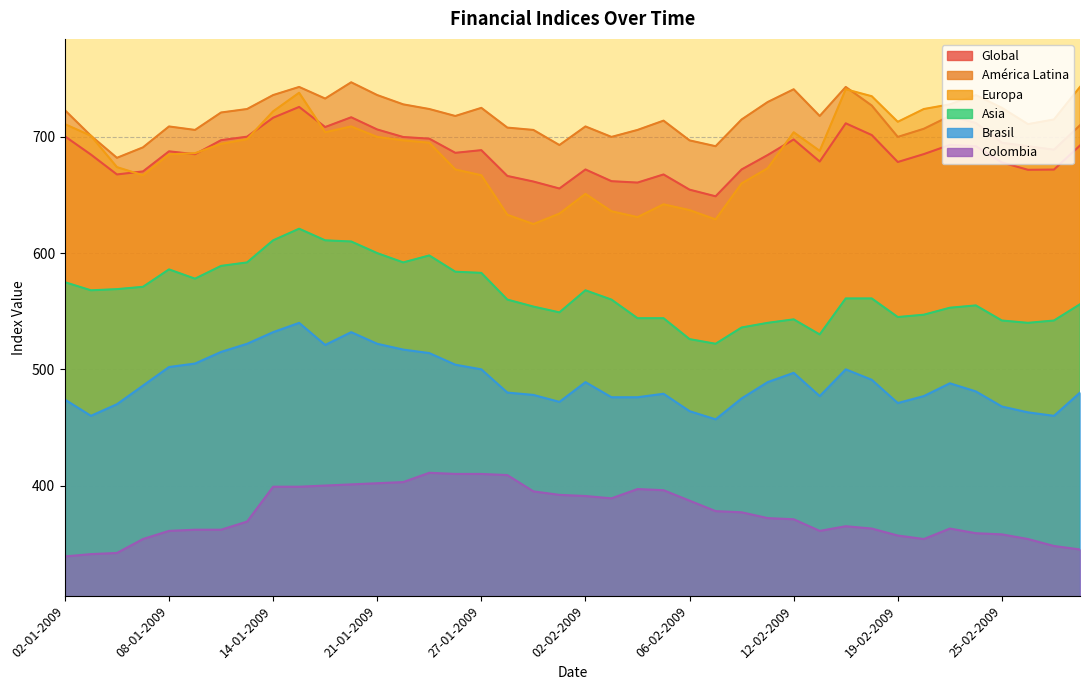

True or false: América Latina and Brasil cross at least once.

False